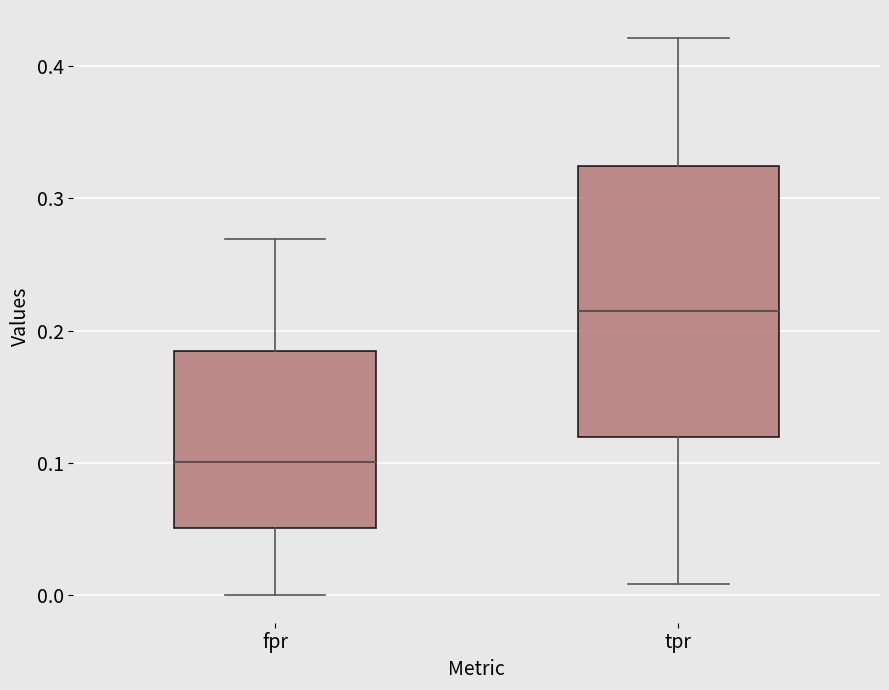

Where is the upper edge of the box for fpr on the y-axis? The values are not printed on the chart, so give them approximately, as read against the axis.

0.18